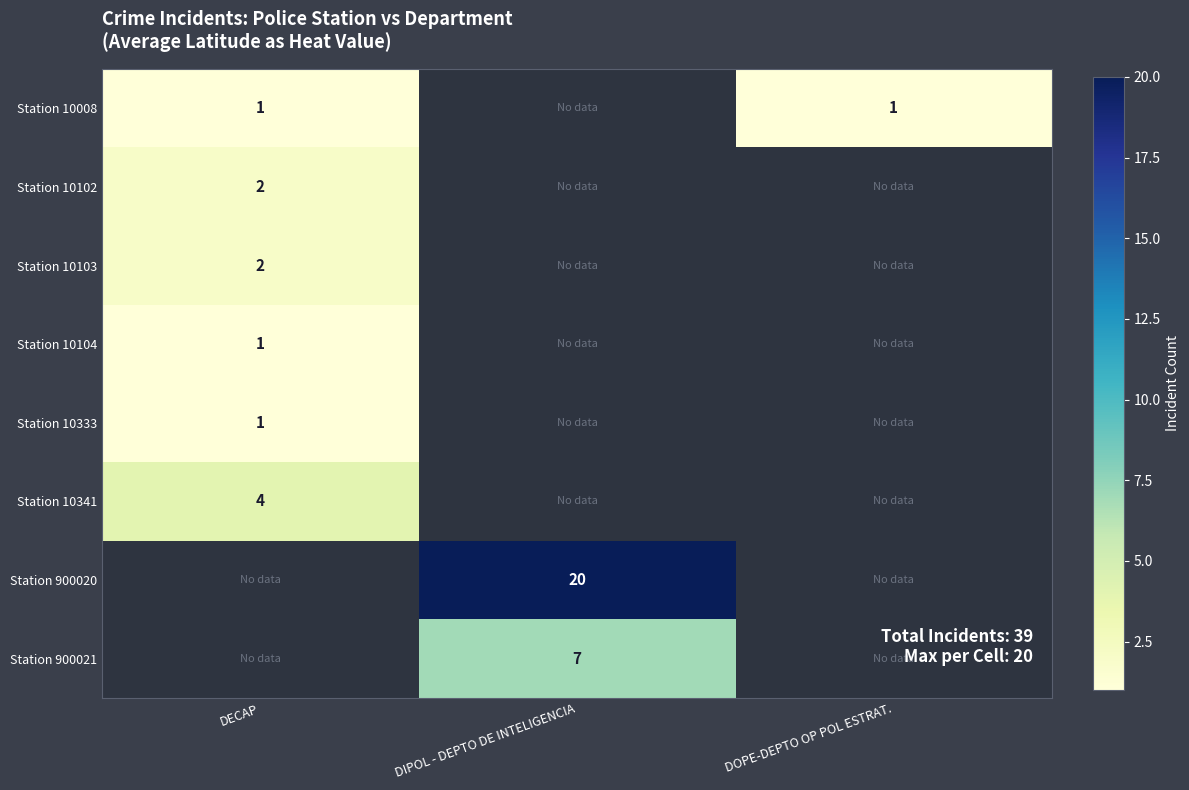

The value of Station 10102 at DECAP is 3. True or false?

False